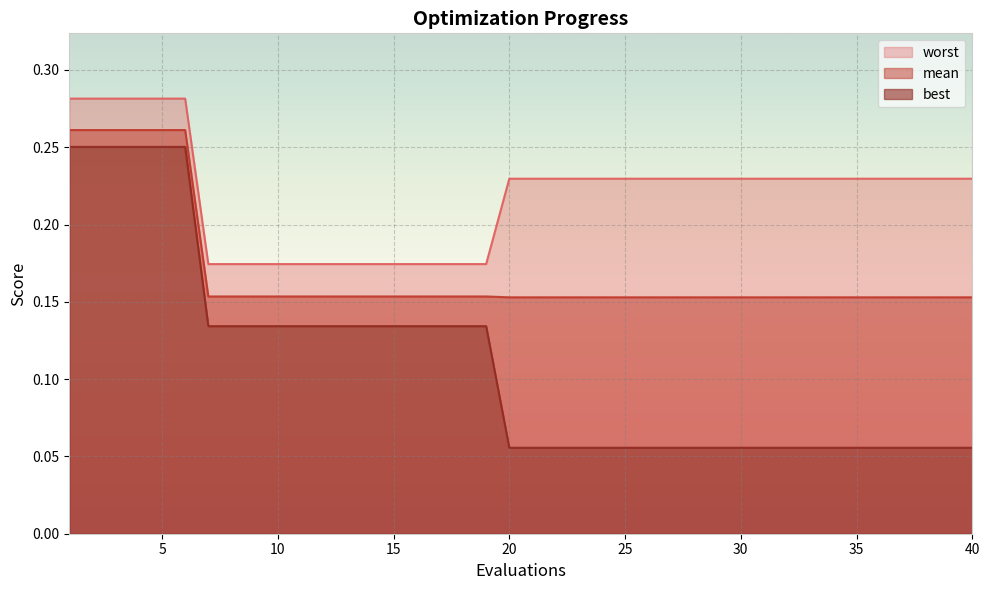

The value of mean at 32 is 0.2. True or false?

False